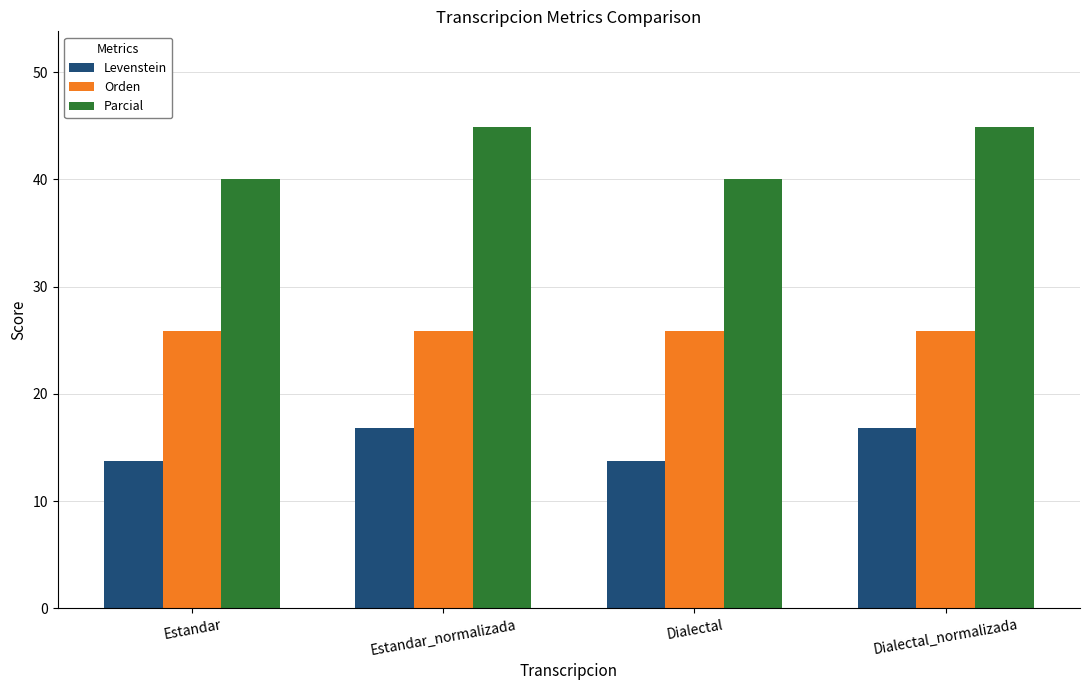

What is the difference between the maximum and minimum values in the Levenstein series?

3.1